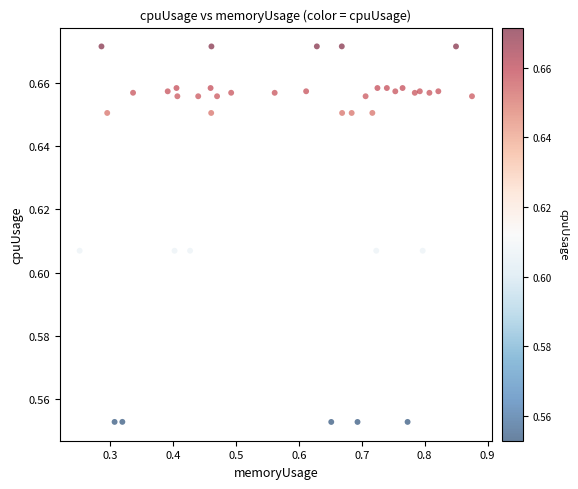

Count the number of points in this scatter plot.

40